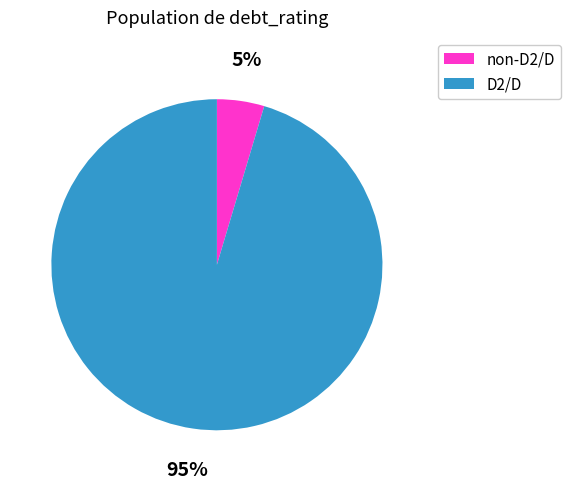

Is there a majority slice in this chart?

Yes